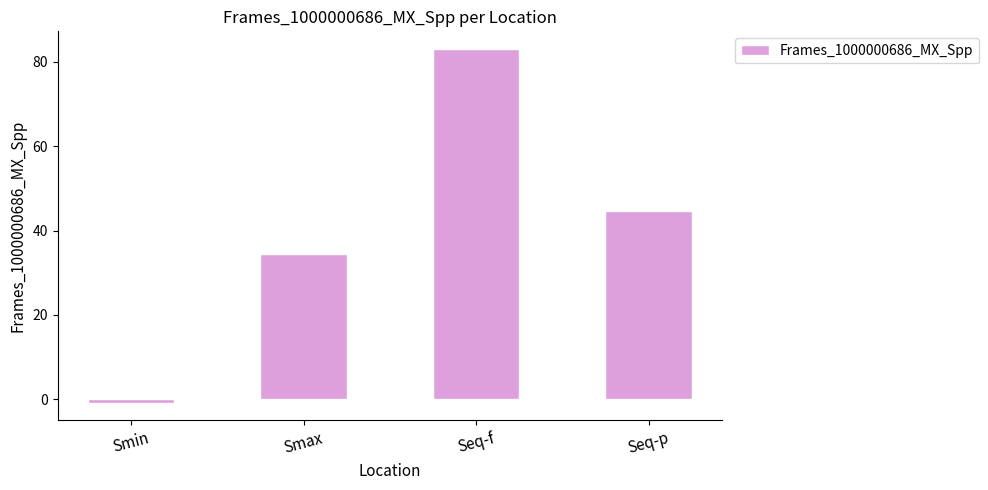

What is the change in value from Smax to Seq-f?

+48.6